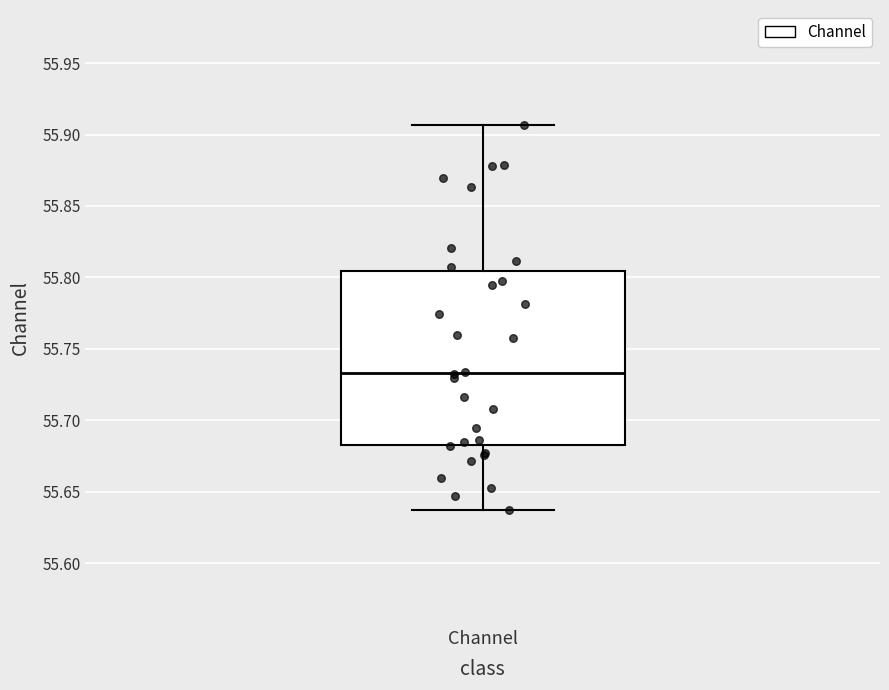

Where is the upper edge of the box for Channel on the y-axis? The values are not printed on the chart, so give them approximately, as read against the axis.

55.805